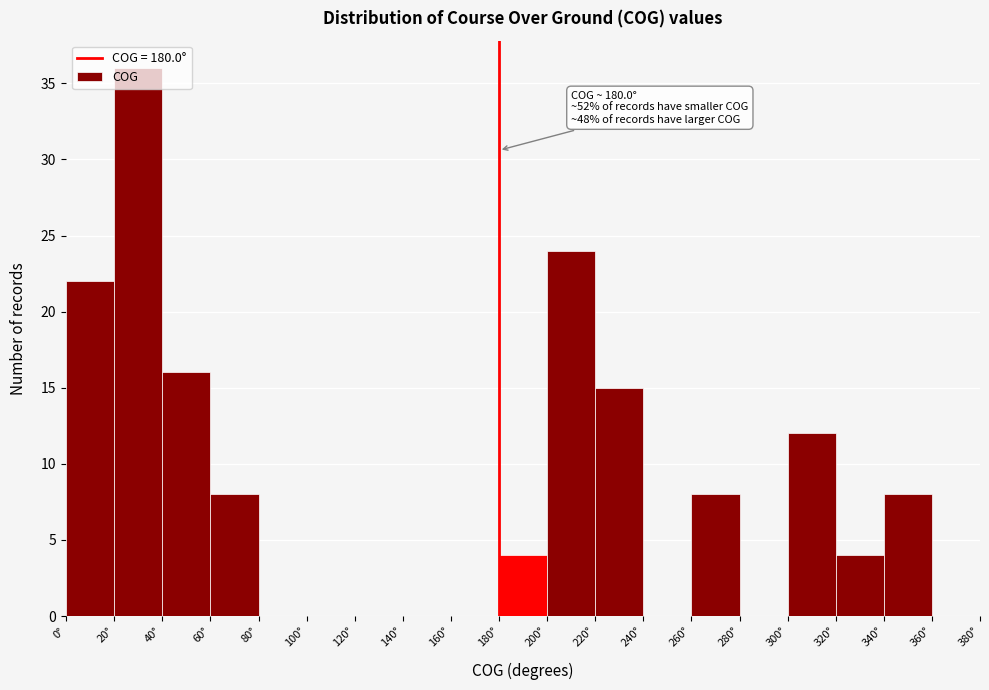

Over which range of the x-axis is the bar tallest?

20 to 40